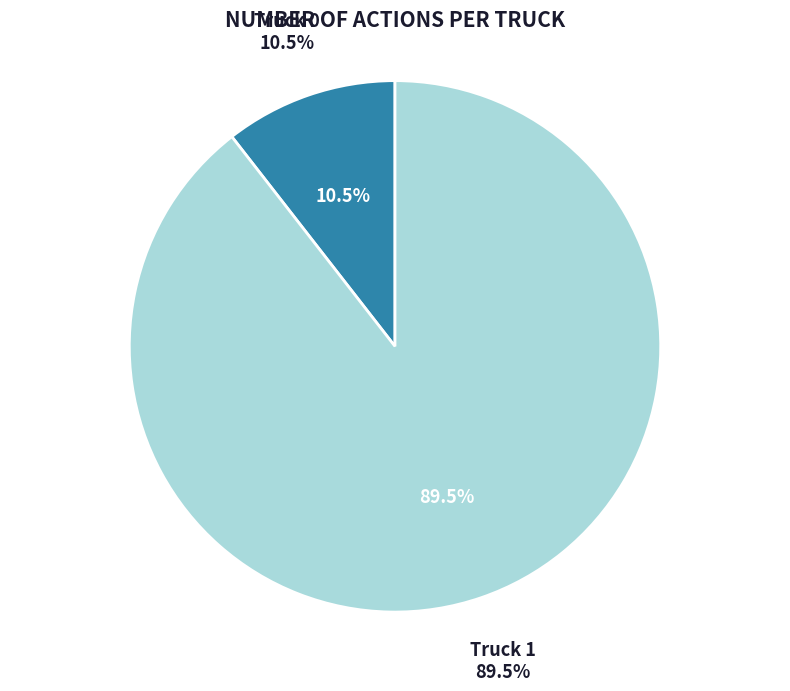

Do Truck 0 and Truck 1 together represent more than half of the pie?

Yes